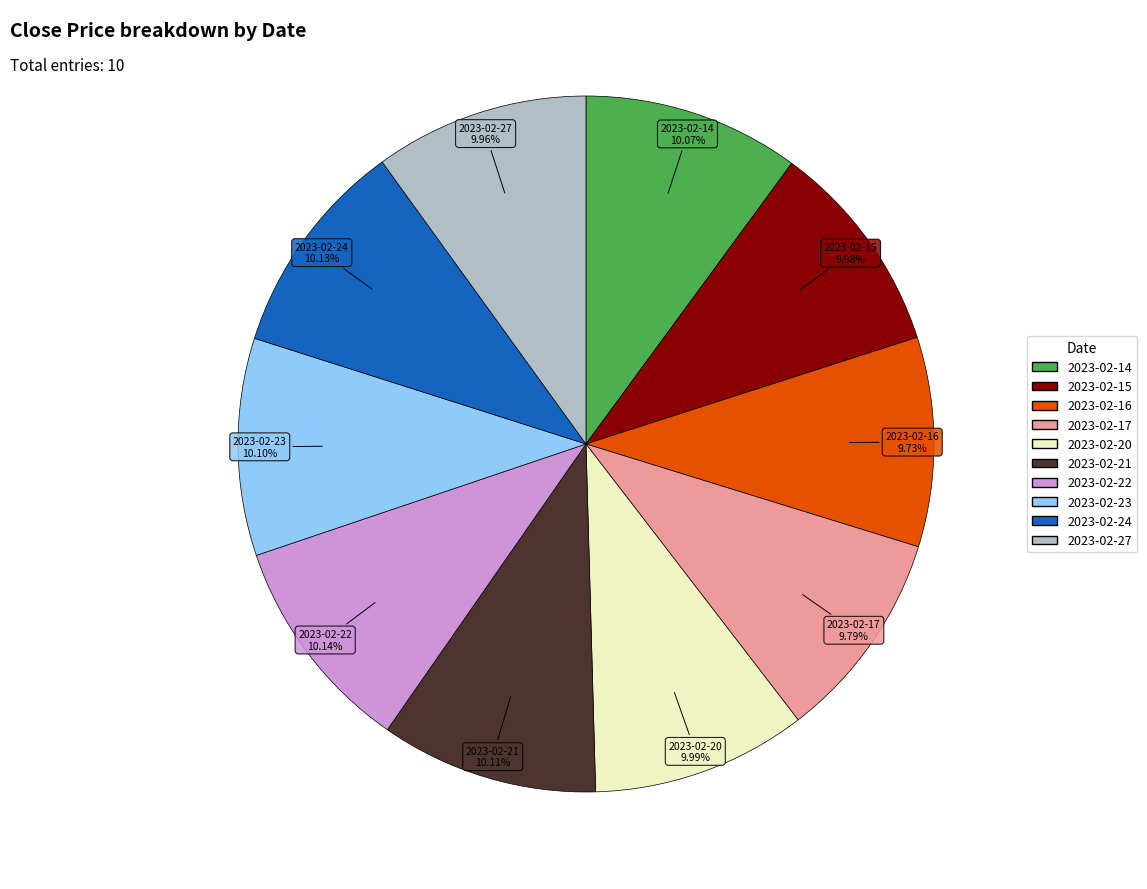

Does 2023-02-14 account for over 50% of the chart?

No